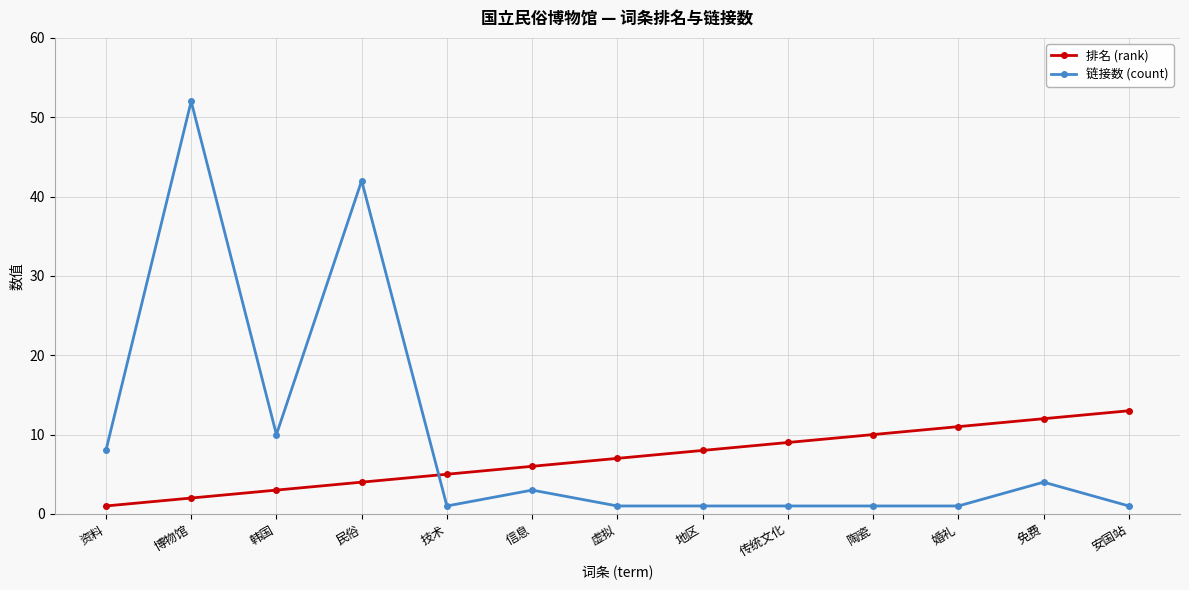

Which series has the largest total across all categories?

链接数 (count)